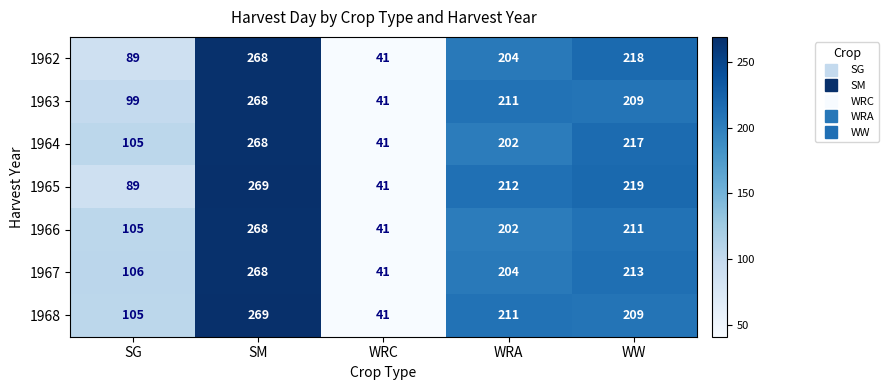

List the labels in order of 1966 value, smallest first.

WRC, SG, WRA, WW, SM